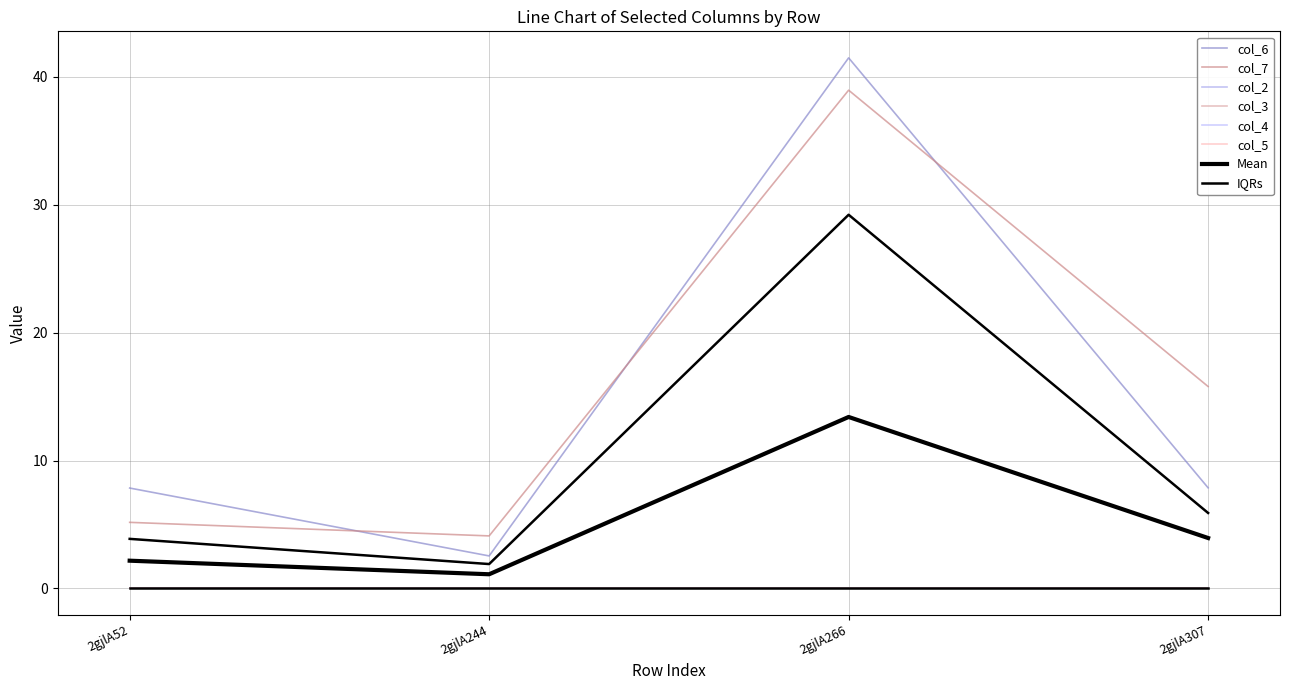

Which series changed the most between 2gjlA52 and 2gjlA266?

col_7